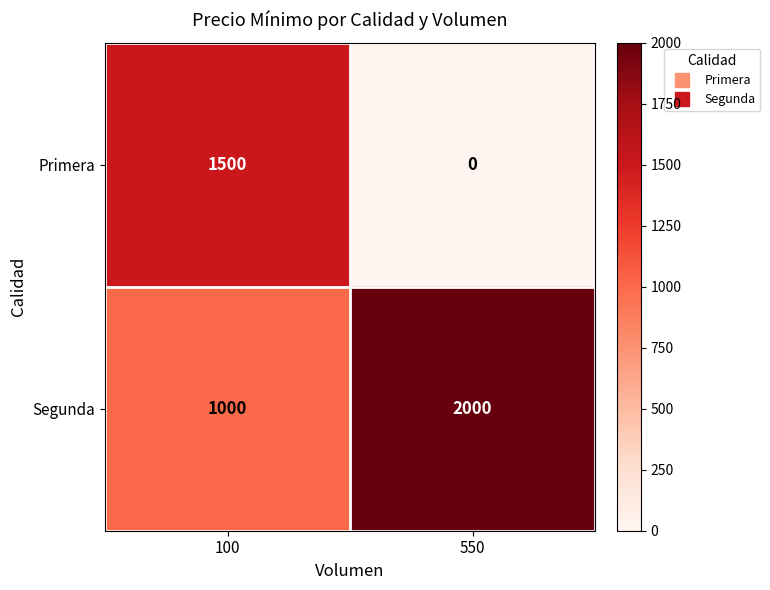

Rank the series by their maximum value, from lowest to highest.

Primera, Segunda